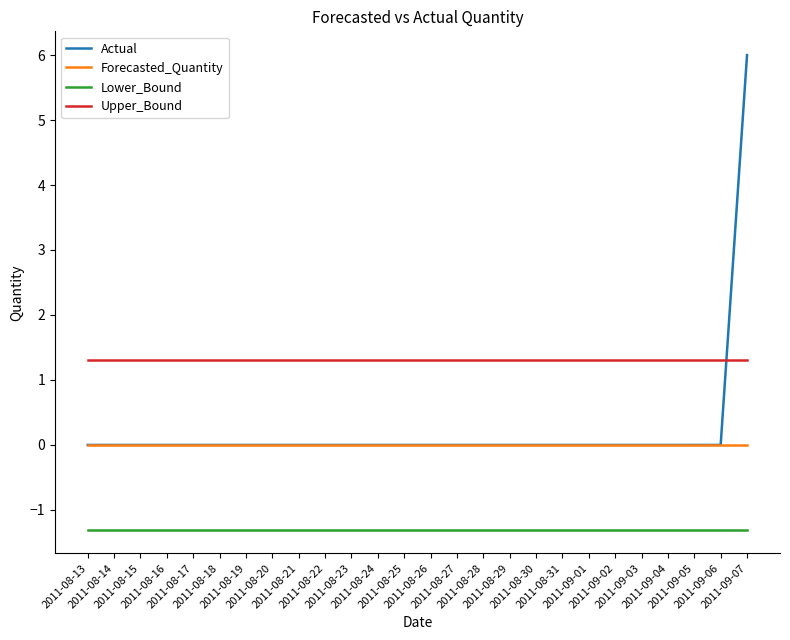

True or false: Upper_Bound and Lower_Bound cross at least once.

False